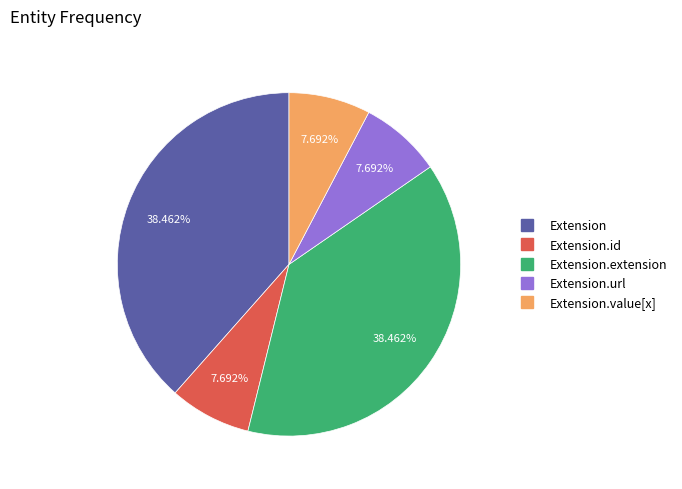

Is there any slice that represents more than half of the pie?

No